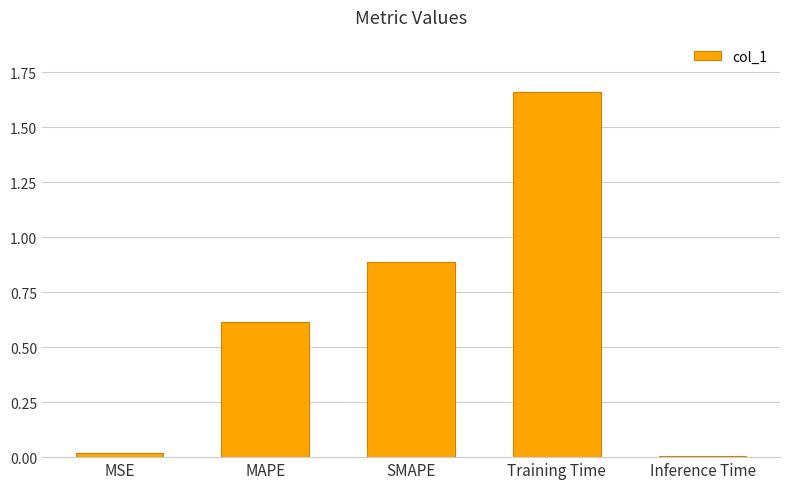

At which category does the chart reach its peak across all series?

Training Time